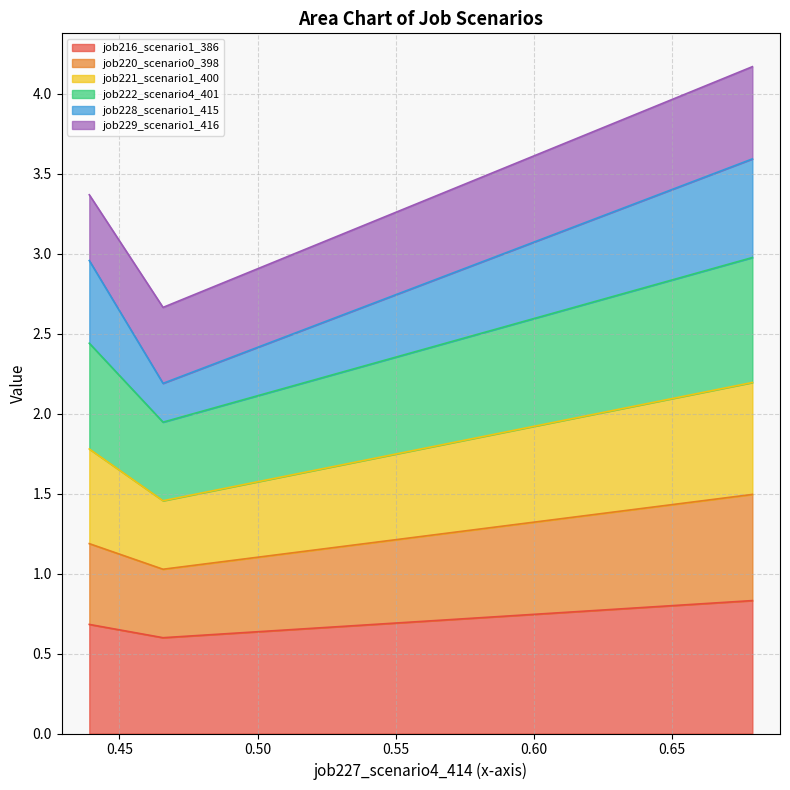

What is the maximum value for job216_scenario1_386?

0.8